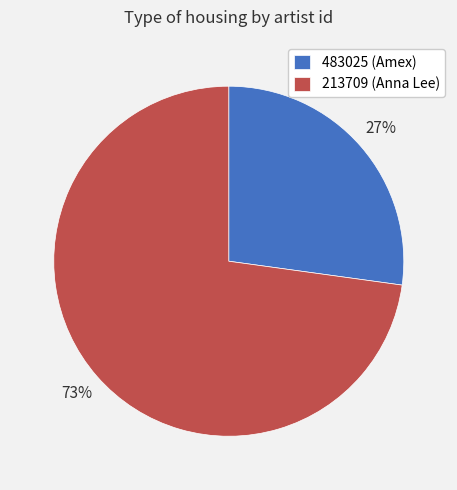

To the nearest percent, what percentage of the pie is 213709?

73%